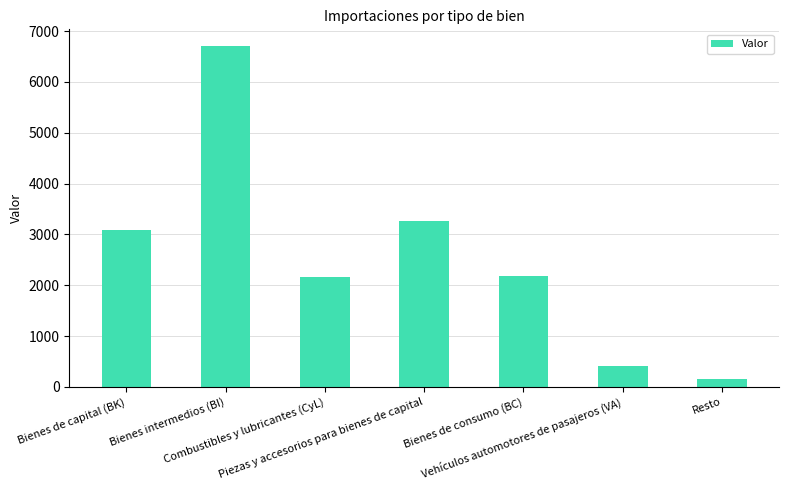

What is the maximum value shown in the chart?

6698